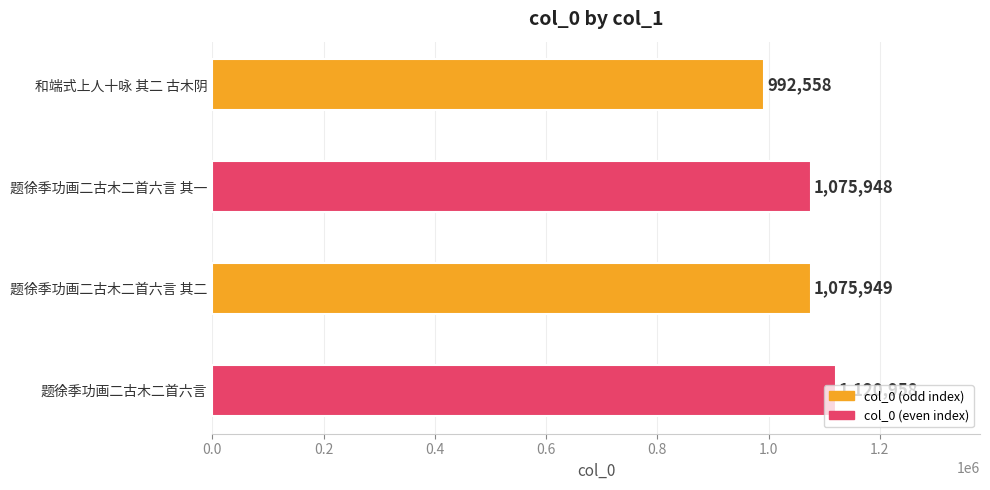

At which label is the value closest to 1056758?

题徐季功画二古木二首六言 其一